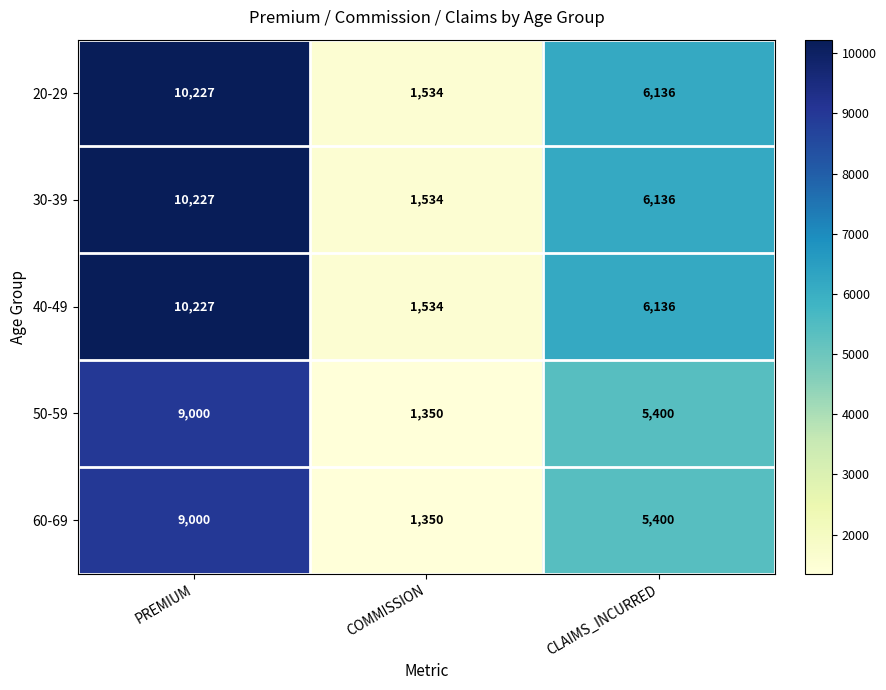

Reading left to right, list all the values displayed in this chart.

20-29: PREMIUM=10227	COMMISSION=1534	CLAIMS_INCURRED=6136
30-39: PREMIUM=10227	COMMISSION=1534	CLAIMS_INCURRED=6136
40-49: PREMIUM=10227	COMMISSION=1534	CLAIMS_INCURRED=6136
50-59: PREMIUM=9000	COMMISSION=1350	CLAIMS_INCURRED=5400
60-69: PREMIUM=9000	COMMISSION=1350	CLAIMS_INCURRED=5400